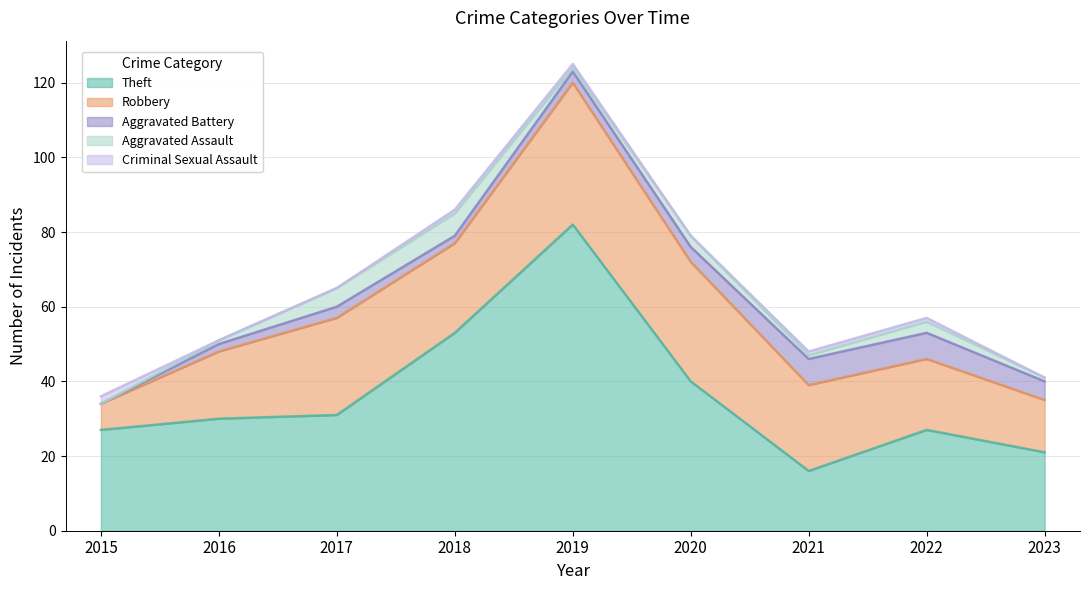

Which series has the largest total across all categories?

Theft